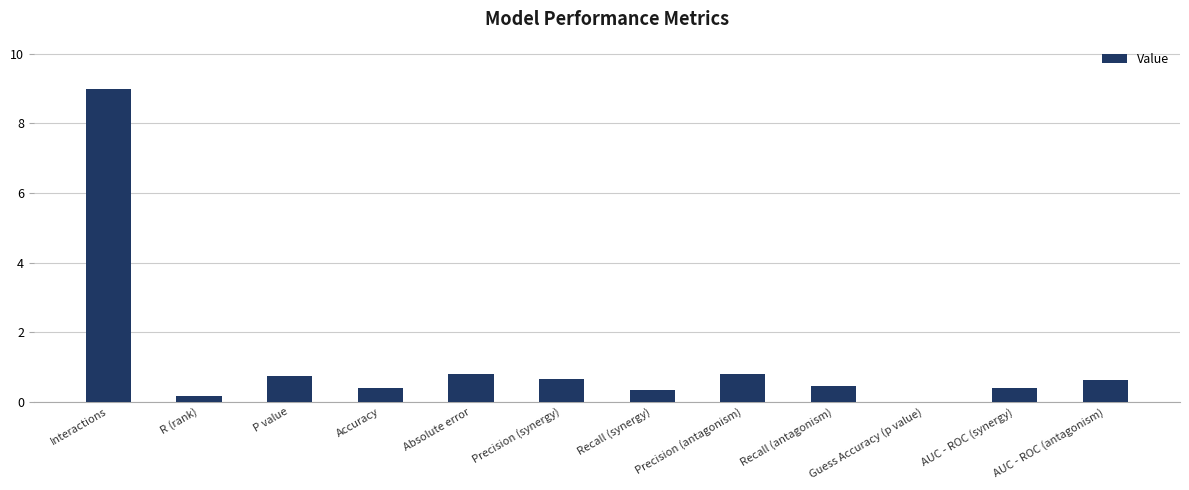

The value at Precision (synergy) is 0.7. True or false?

True